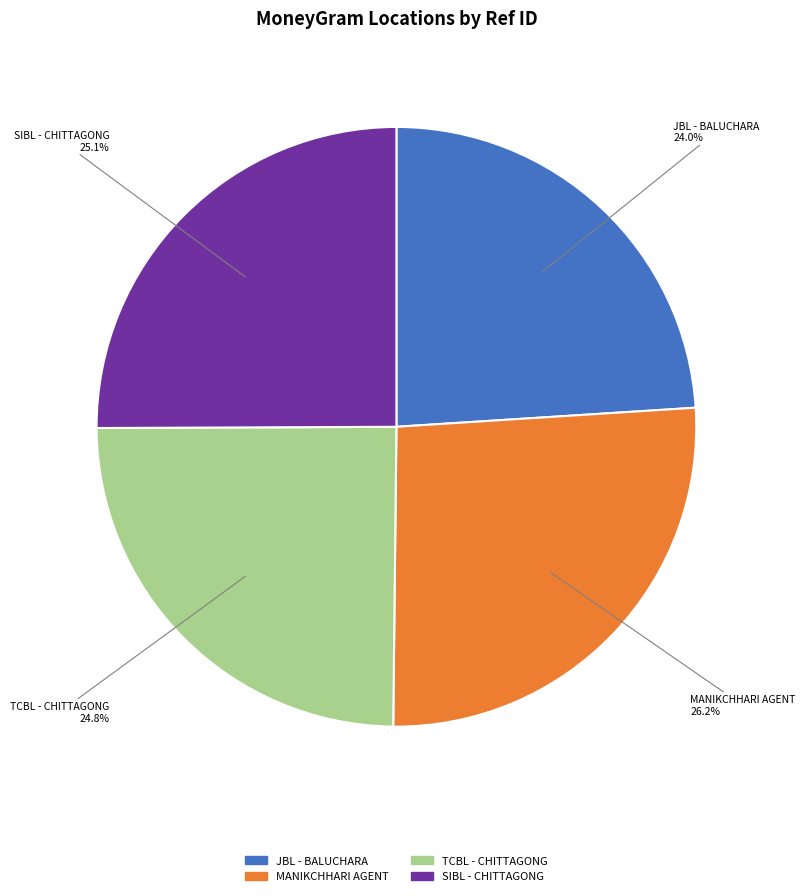

To the nearest percent, what is the average slice percentage?

25%